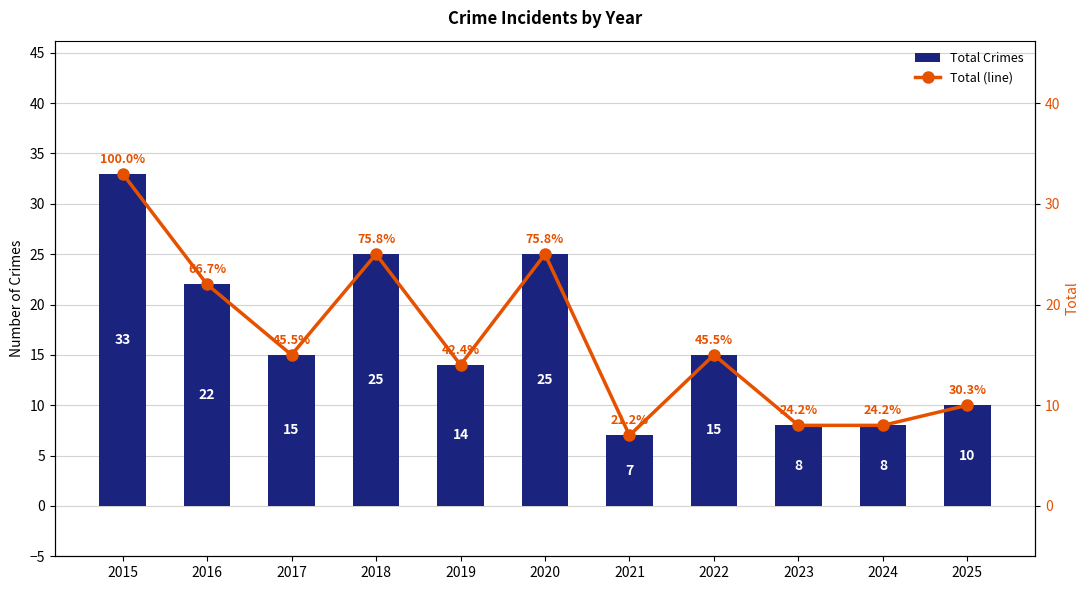

What is the total value across all series at 2023?

16